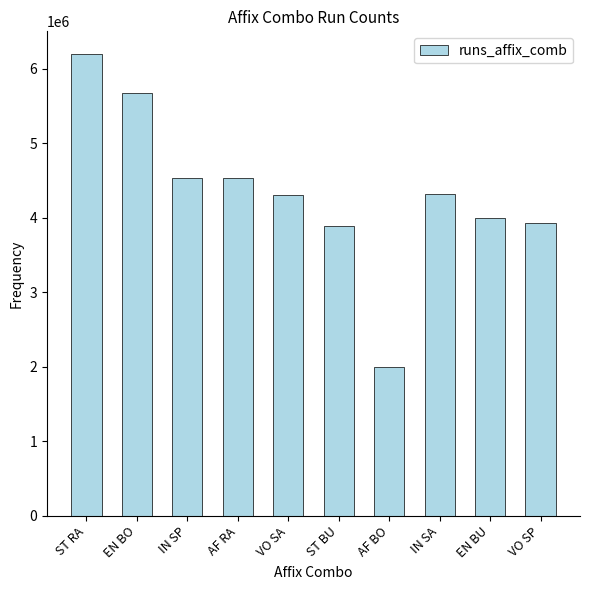

What is the label of the 6th bar from the left?

ST BU